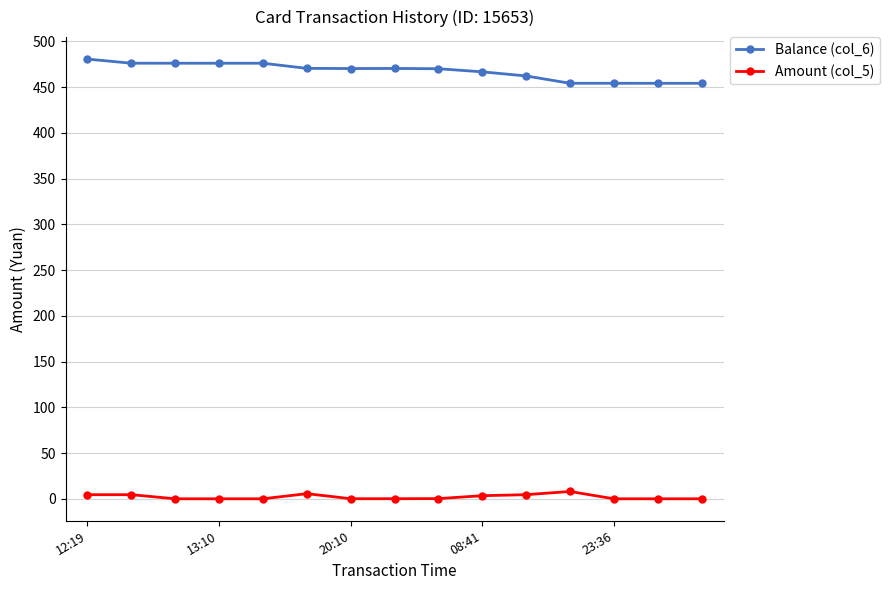

What is the average value of the Amount (col_5) series?

2.1